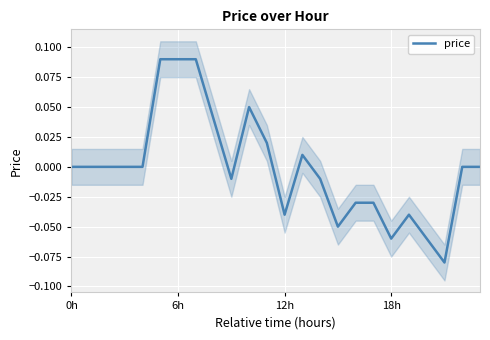

Is it true that price equals -0.0 at 18h?

False